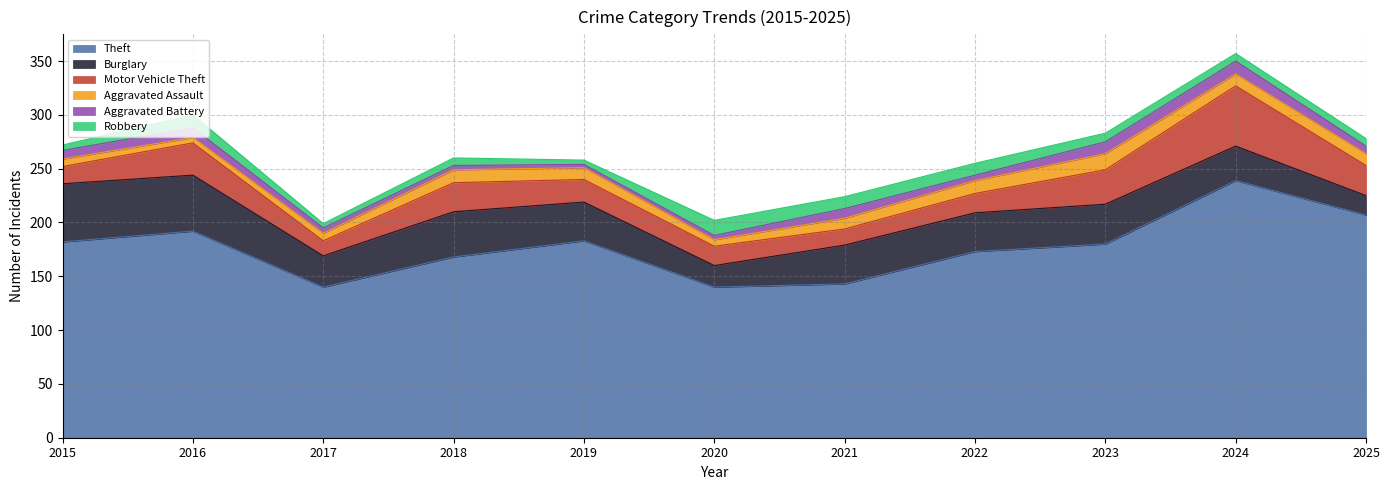

Where is the first local minimum for Burglary?

2017